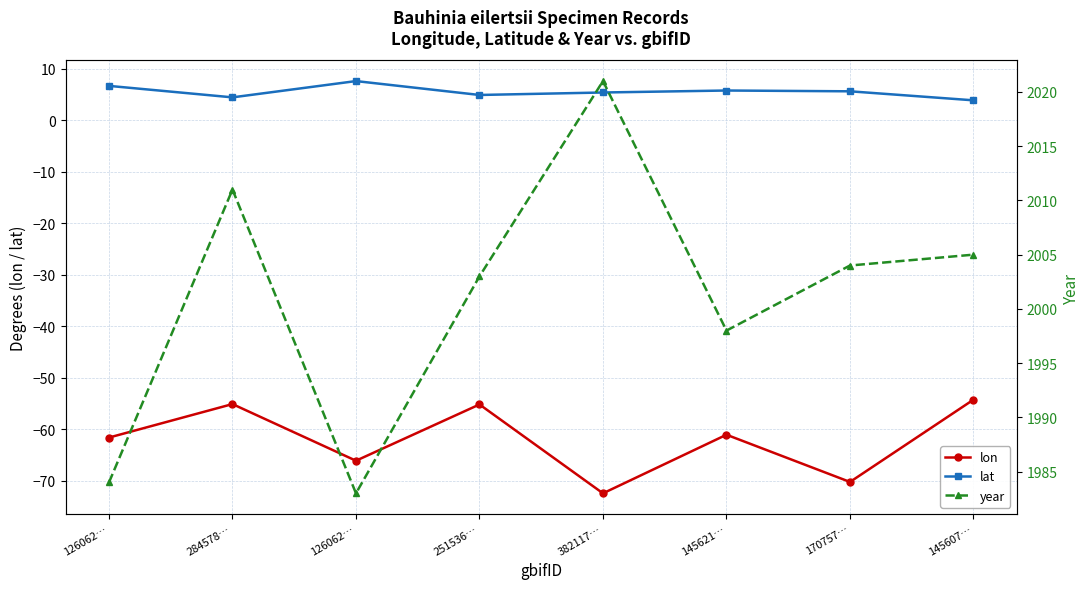

Is this an area chart (filled region under the line)?

No